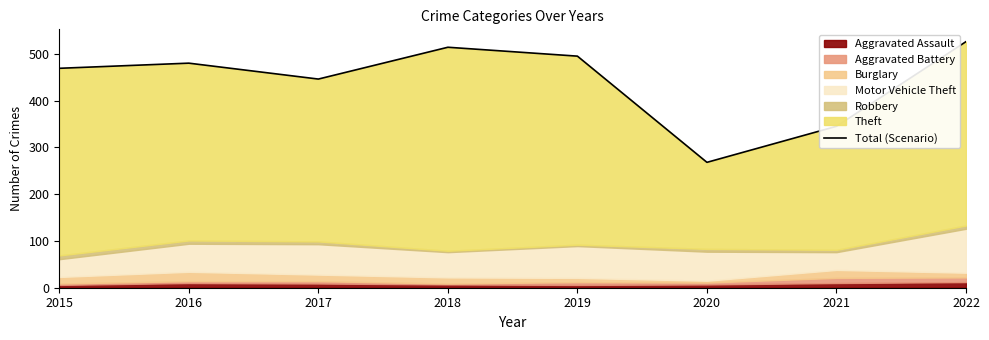

Reading left to right, extract all data points from this chart.

2015=469	2016=480	2017=446	2018=514	2019=495	2020=268	2021=345	2022=526